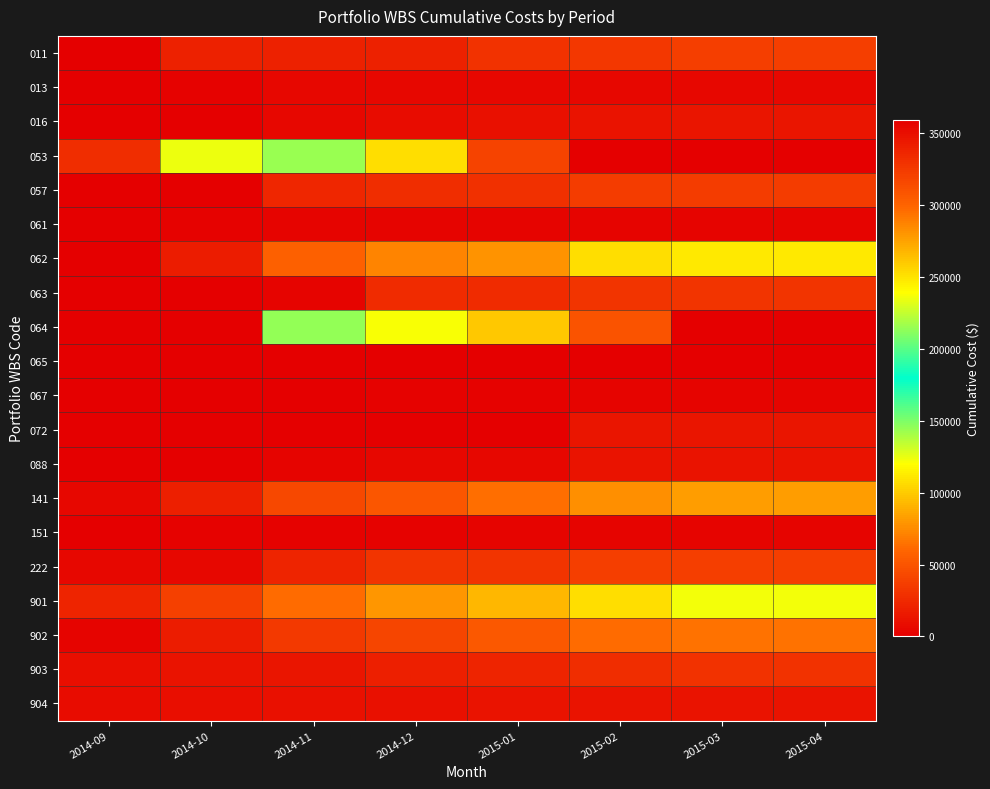

Reading right to left, list all the values displayed in this chart.

011: 2015-04=36667.3	2015-03=36667.3	2015-02=33608.3	2015-01=30386.6	2014-12=20034.6	2014-11=20034.6	2014-10=20034.6	2014-09=0.0
013: 2015-04=4536.0	2015-03=4536.0	2015-02=4536.0	2015-01=4536.0	2014-12=4536.0	2014-11=4239.0	2014-10=2430.0	2014-09=0.0
016: 2015-04=12966.0	2015-03=12966.0	2015-02=12259.5	2015-01=10140.0	2014-12=7314.0	2014-11=4488.0	2014-10=900.0	2014-09=0.0
053: 2015-04=359268.4	2015-03=359268.4	2015-02=359268.4	2015-01=319105.3	2014-12=252038.7	2014-11=215681.6	2014-10=124092.3	2014-09=27908.6
057: 2015-04=36487.6	2015-03=36487.6	2015-02=36487.6	2015-01=28898.6	2014-12=27665.2	2014-11=23166.4	2014-10=521.9	2014-09=0.0
061: 2015-04=3483.9	2015-03=3483.9	2015-02=3483.9	2015-01=3483.9	2014-12=3236.4	2014-11=3236.4	2014-10=2508.3	2014-09=0.0
062: 2015-04=112261.3	2015-03=112261.3	2015-02=107704.4	2015-01=78440.6	2014-12=72503.6	2014-11=57164.4	2014-10=16948.9	2014-09=0.0
063: 2015-04=31078.2	2015-03=31078.2	2015-02=31078.2	2015-01=25856.2	2014-12=25586.2	2014-11=3857.2	2014-10=0.0	2014-09=0.0
064: 2015-04=358171.7	2015-03=358171.7	2015-02=309482.0	2015-01=260384.7	2014-12=238241.2	2014-11=144776.3	2014-10=0.0	2014-09=0.0
065: 2015-04=500.6	2015-03=500.6	2015-02=500.6	2015-01=0.0	2014-12=0.0	2014-11=0.0	2014-10=0.0	2014-09=0.0
067: 2015-04=3719.9	2015-03=3719.9	2015-02=3719.9	2015-01=2724.5	2014-12=2668.4	2014-11=682.0	2014-10=448.4	2014-09=0.0
072: 2015-04=12781.1	2015-03=12781.1	2015-02=12781.1	2015-01=0.0	2014-12=0.0	2014-11=0.0	2014-10=0.0	2014-09=0.0
088: 2015-04=11515.4	2015-03=11515.4	2015-02=11435.4	2015-01=5169.7	2014-12=4552.2	2014-11=3205.1	2014-10=0.0	2014-09=0.0
141: 2015-04=82094.7	2015-03=82094.7	2015-02=76966.2	2015-01=63826.7	2014-12=51499.6	2014-11=43252.4	2014-10=18893.8	2014-09=4305.0
151: 2015-04=3294.9	2015-03=3294.9	2015-02=3294.9	2015-01=3294.9	2014-12=2544.9	2014-11=1408.0	2014-10=1408.0	2014-09=969.4
222: 2015-04=37594.3	2015-03=37594.3	2015-02=37594.3	2015-01=32198.7	2014-12=31275.7	2014-11=22060.2	2014-10=5312.5	2014-09=5312.5
901: 2015-04=123128.1	2015-03=123128.1	2015-02=107509.4	2015-01=91359.4	2014-12=79246.9	2014-11=63096.9	2014-10=37971.9	2014-09=21821.9
902: 2015-04=64840.5	2015-03=64840.5	2015-02=63130.5	2015-01=53320.5	2014-12=40995.0	2014-11=34605.0	2014-10=18013.5	2014-09=3366.0
903: 2015-04=30417.7	2015-03=30417.7	2015-02=27285.9	2015-01=21448.2	2014-12=18600.4	2014-11=13821.8	2014-10=11488.2	2014-09=9804.3
904: 2015-04=12162.1	2015-03=12162.1	2015-02=12162.1	2015-01=11707.3	2014-12=11089.4	2014-11=10840.2	2014-10=9309.0	2014-09=7581.8